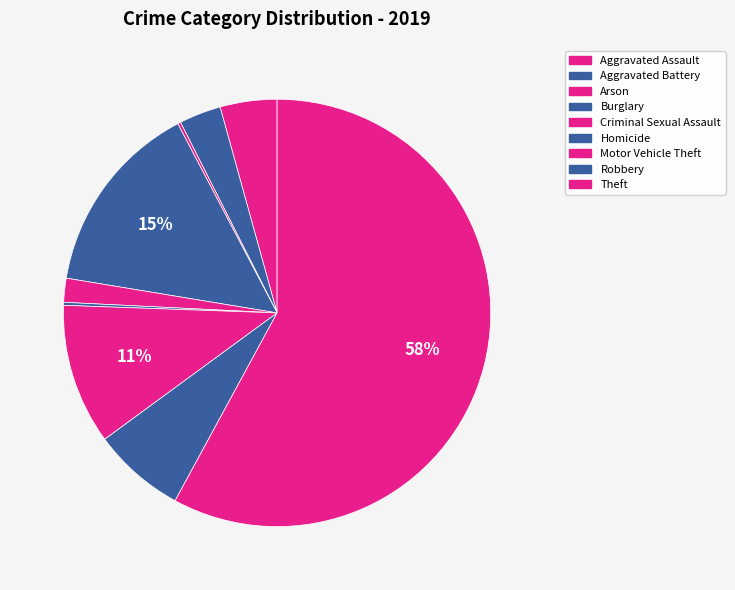

Is there a majority slice in this chart?

Yes